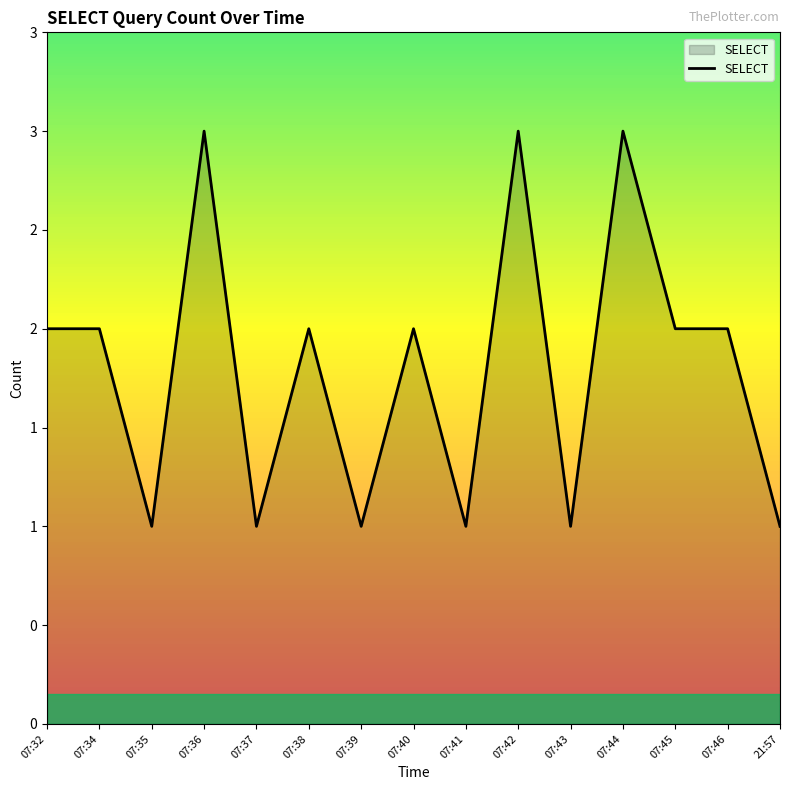

The chart shows a value of 2 at 07:37. True or false?

False